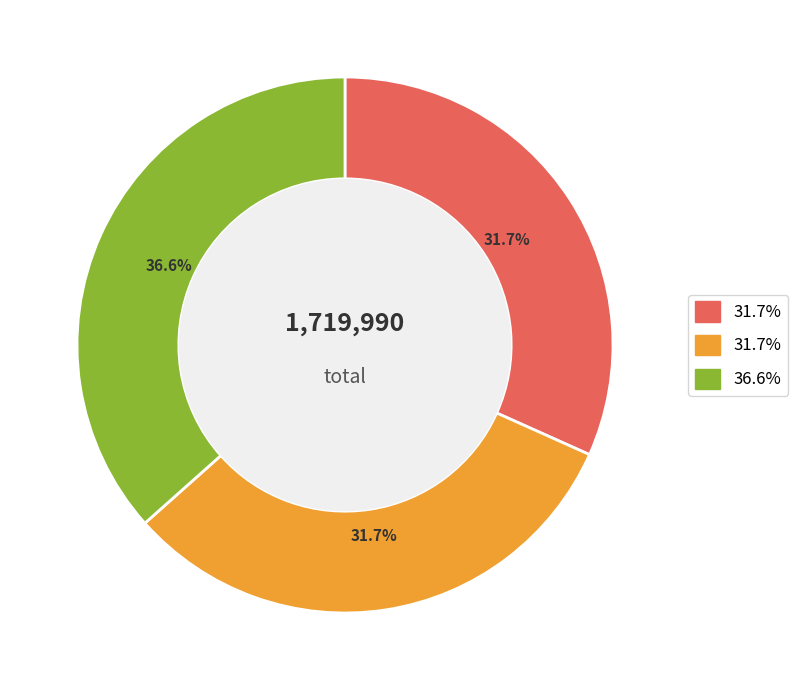

Is there a majority slice in this chart?

No